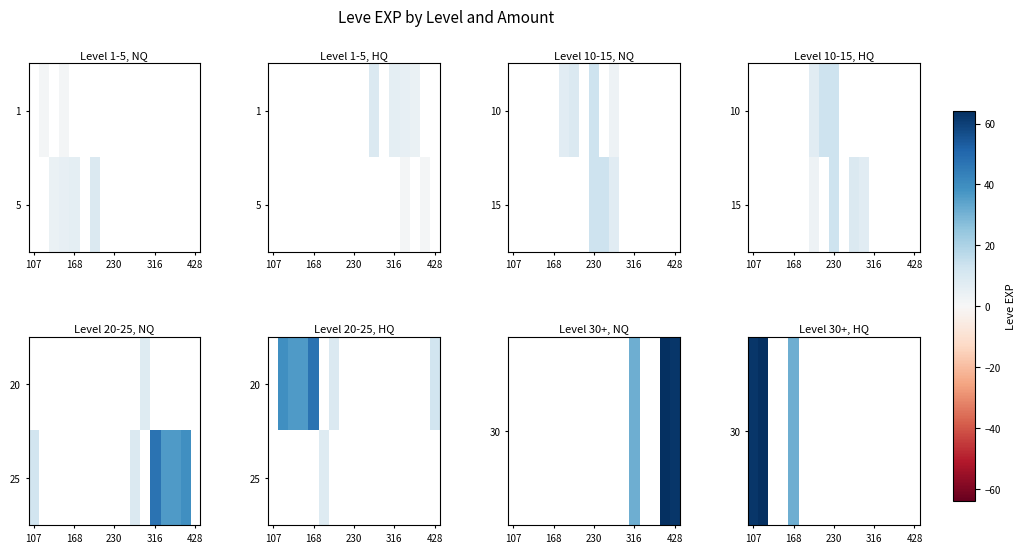

How many categories are shown in the chart?

17